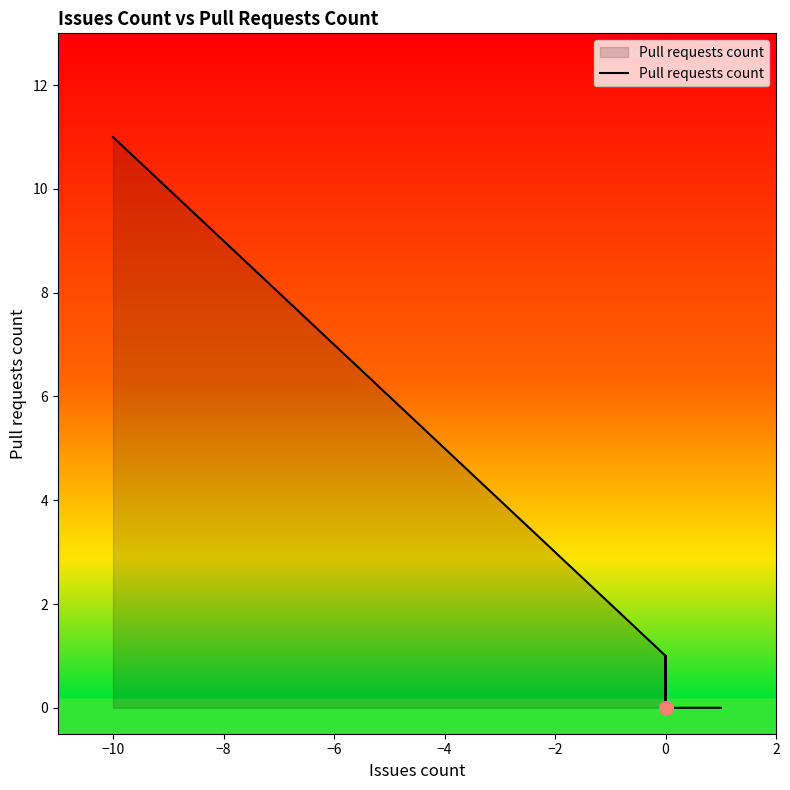

What is the difference between the maximum and second lowest values?

11